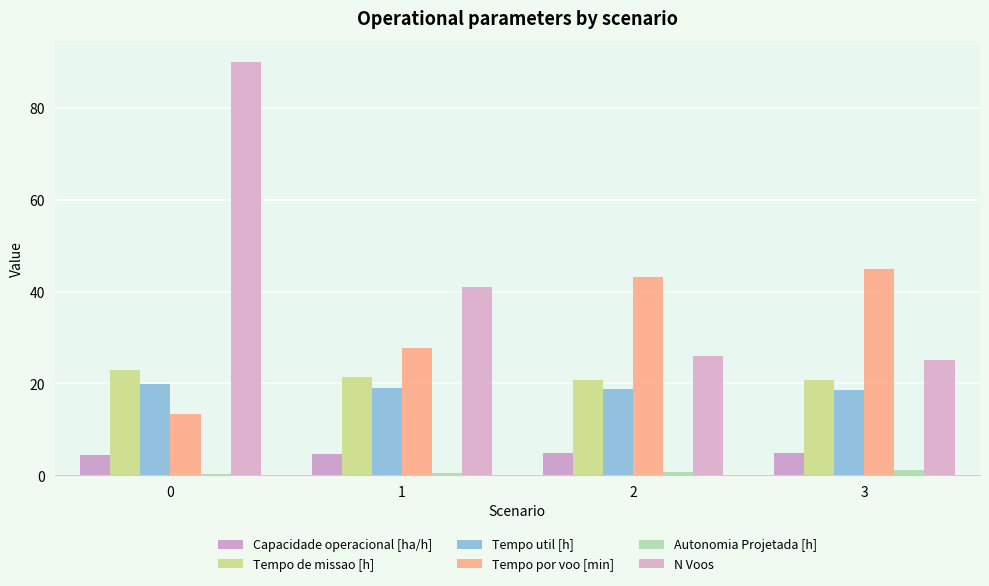

At how many categories does at least one series exceed 6?

4